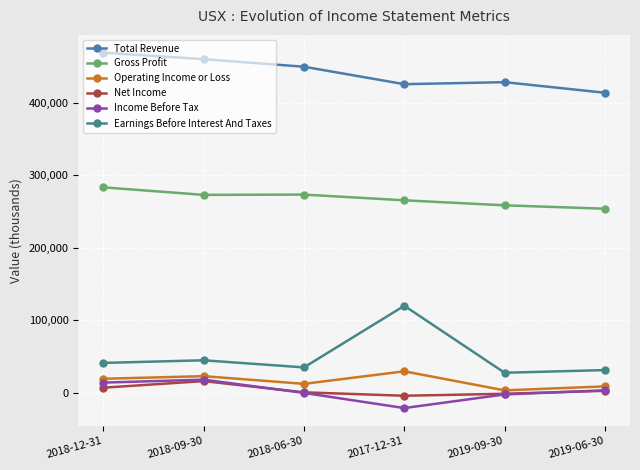

Does the chart have visible grid lines?

Yes